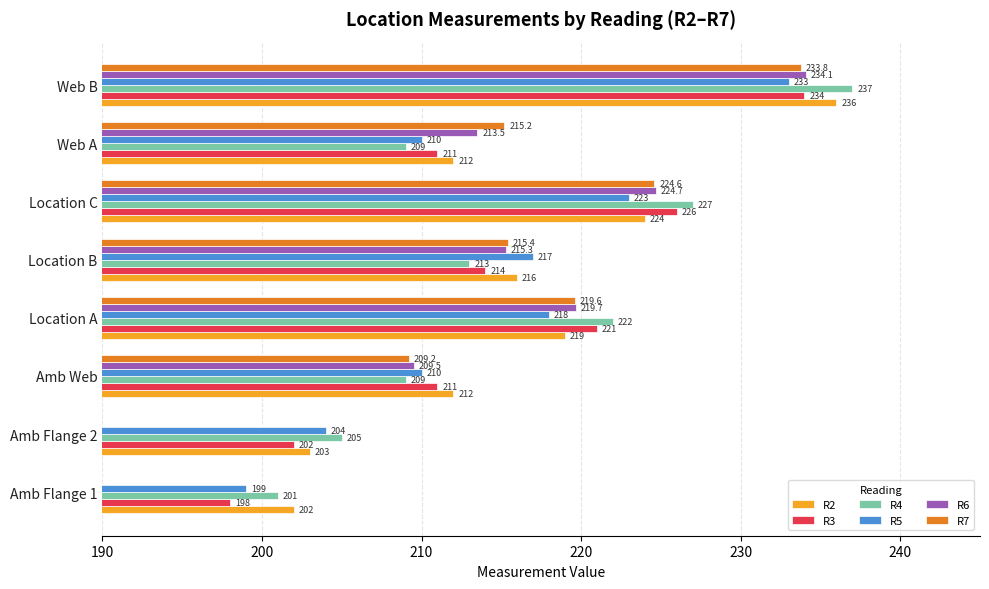

What is the total value across all series at Amb Web?

1260.7